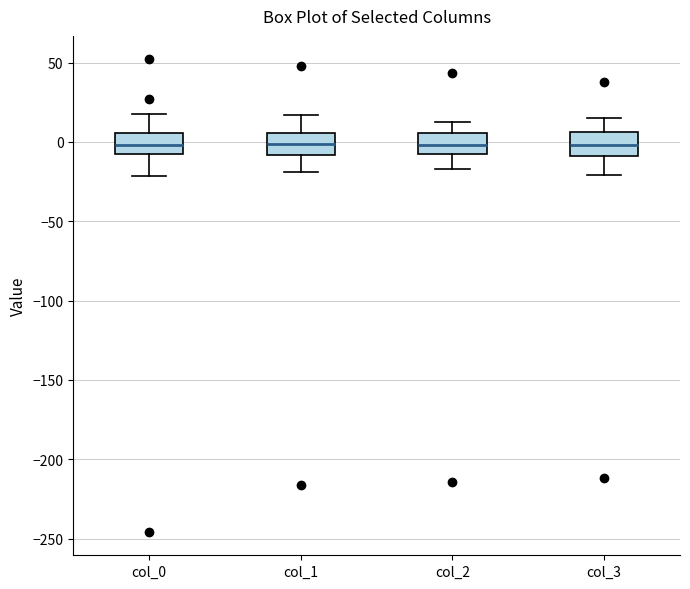

Reading left to right, transcribe this box plot: for each box, give where its median line is, the range the box spans, and where its two whiskers end, as read against the y-axis. The values are not printed on the chart, so give them approximately, as read against the axis.

col_0: median 0, box -10 to 5, whiskers -20 to 15
col_1: median 0, box -10 to 5, whiskers -20 to 15
col_2: median 0, box -5 to 5, whiskers -15 to 10
col_3: median 0, box -10 to 5, whiskers -20 to 15